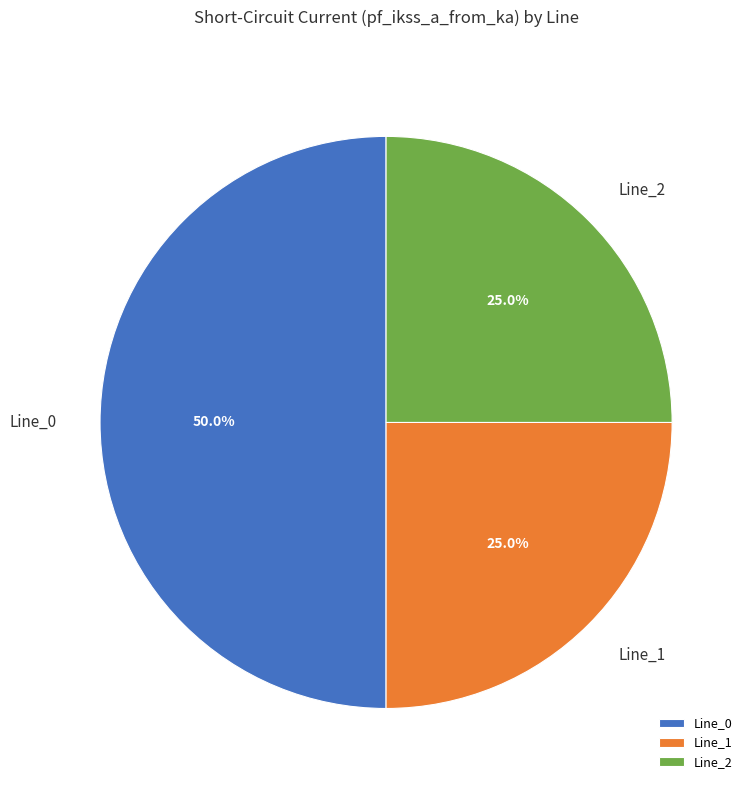

To the nearest percent, what percentage of the pie is Line_1?

25%